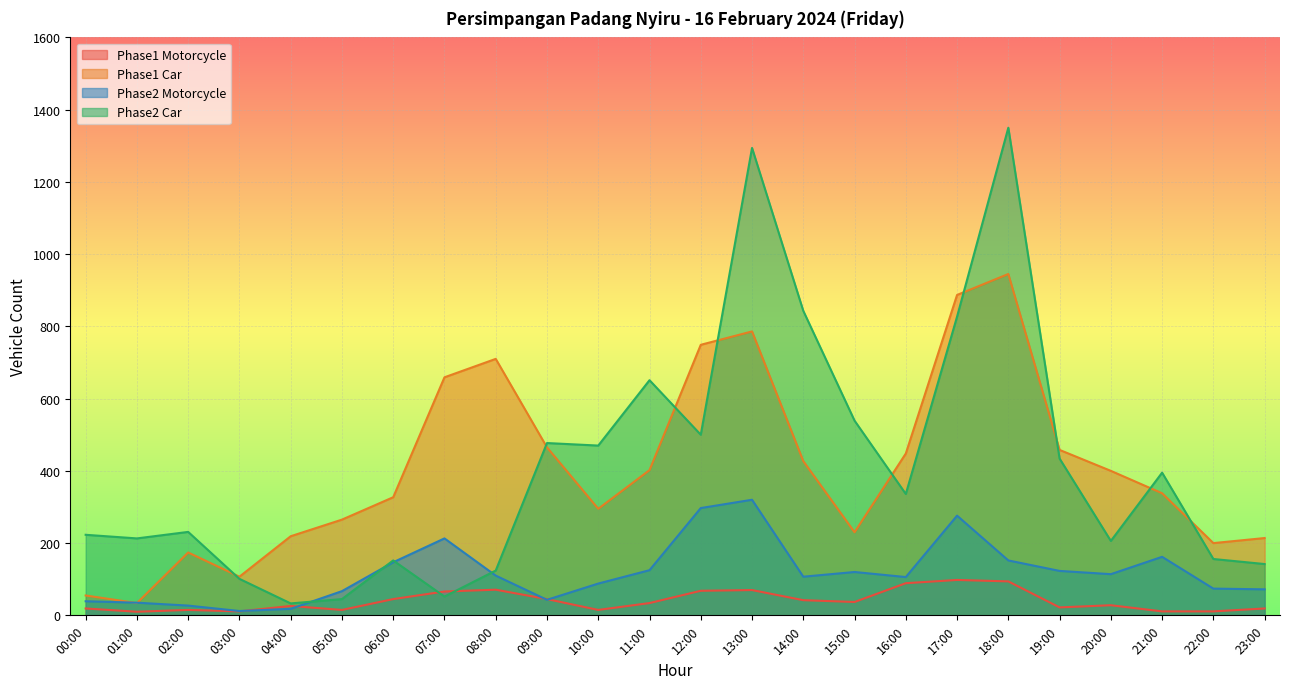

Is the value of Phase1 Car at 07:00 greater than the value of Phase1 Motorcycle at 06:00?

Yes